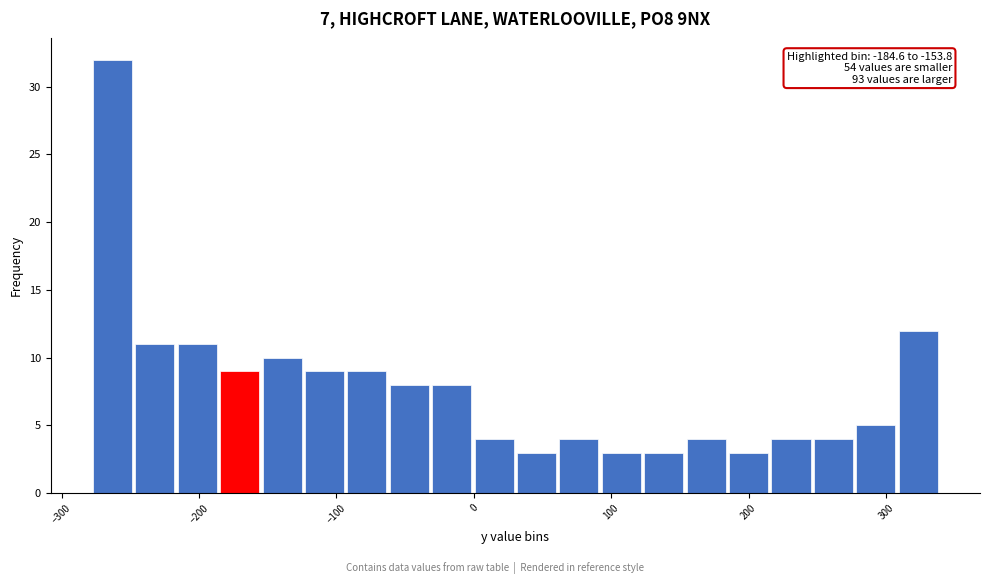

Read against the x-axis, roughly where is the centre of the tallest bar?

-260